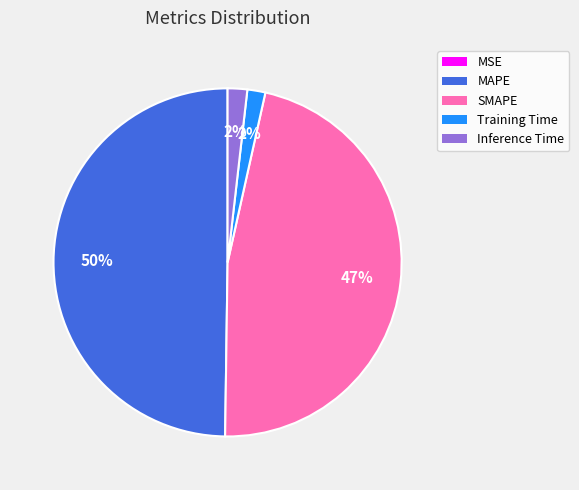

To the nearest percent, what portion does Inference Time represent?

2%